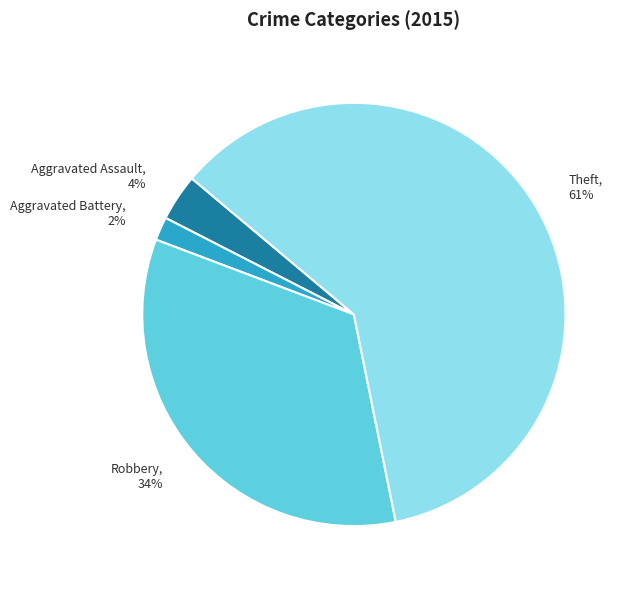

Which slice represents more than half of the pie?

Theft